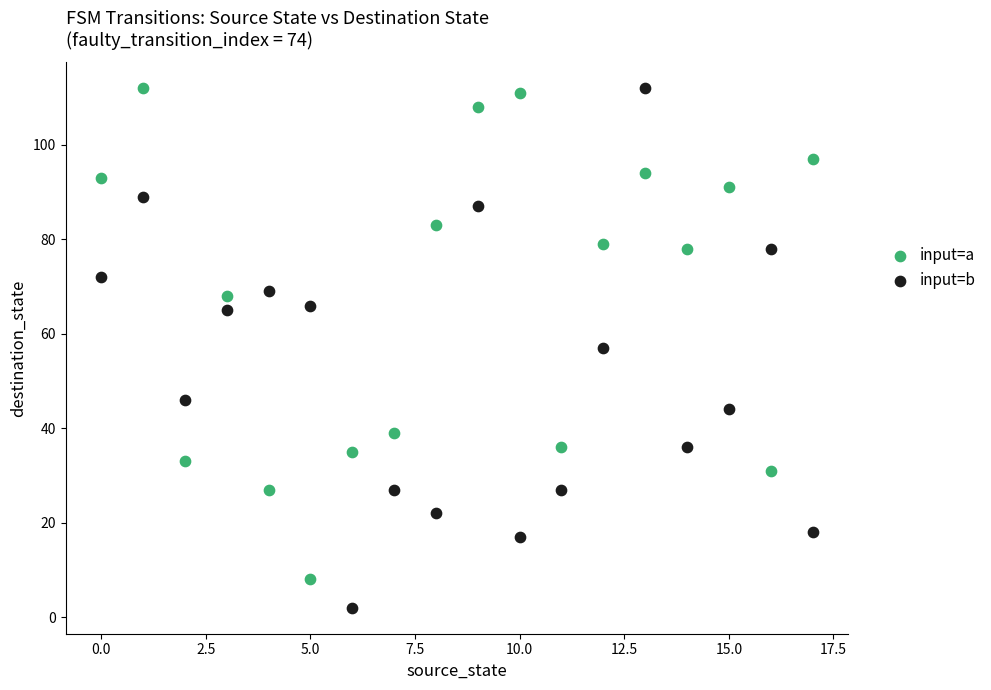

Which series has the largest Y range (max minus min)?

input=b